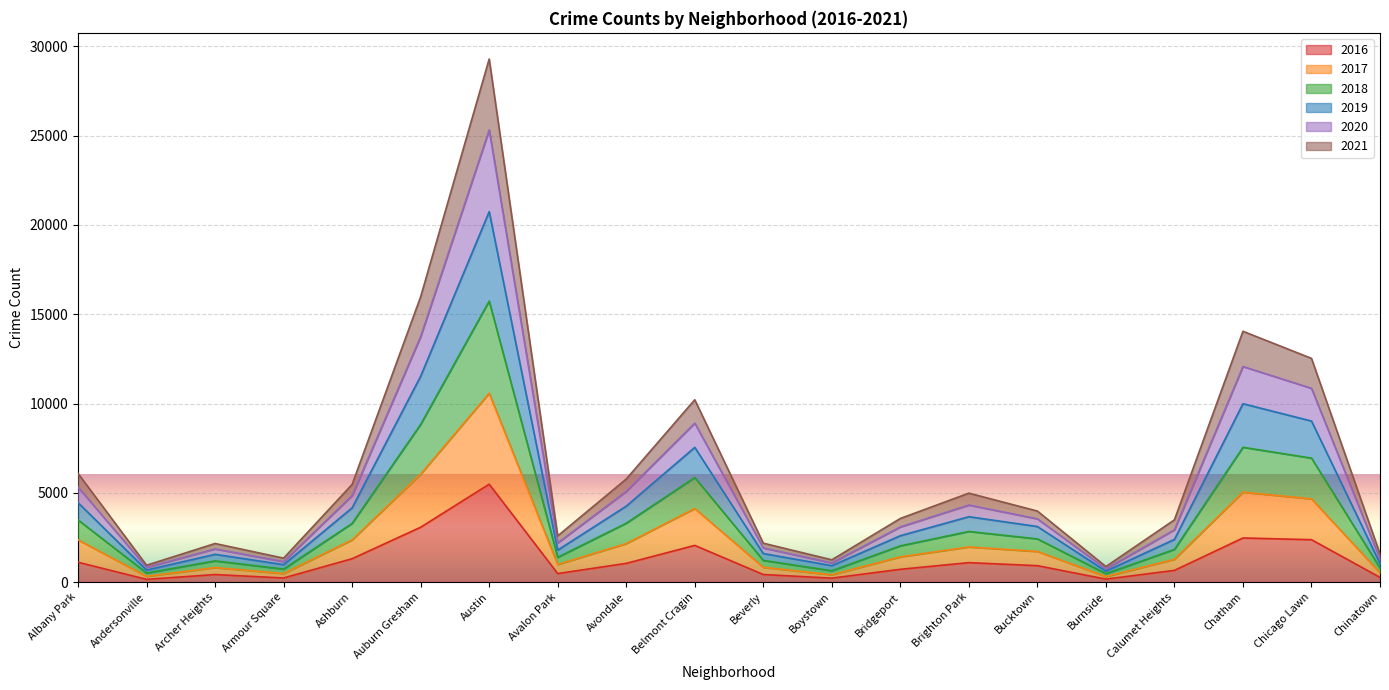

At which label does 2016 reach its peak?

Austin